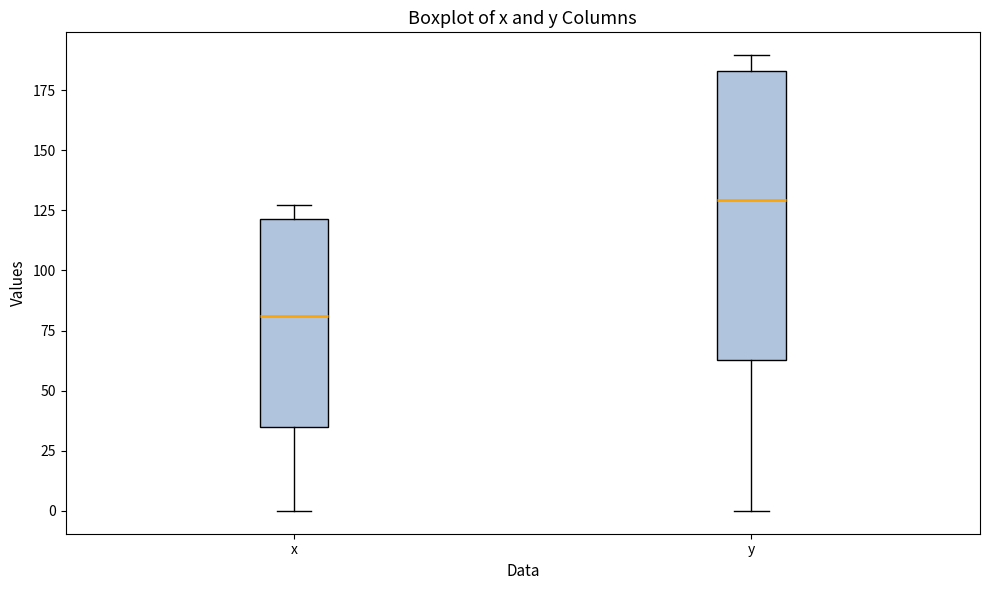

Reading left to right, transcribe this box plot: for each box, give where its median line is, the range the box spans, and where its two whiskers end, as read against the y-axis. The values are not printed on the chart, so give them approximately, as read against the axis.

x: median 80, box 35 to 120, whiskers 0 to 125
y: median 130, box 65 to 185, whiskers 0 to 190